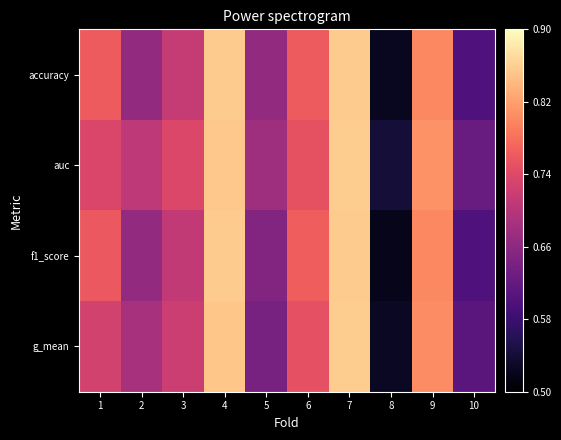

What is the greatest value displayed?

0.9